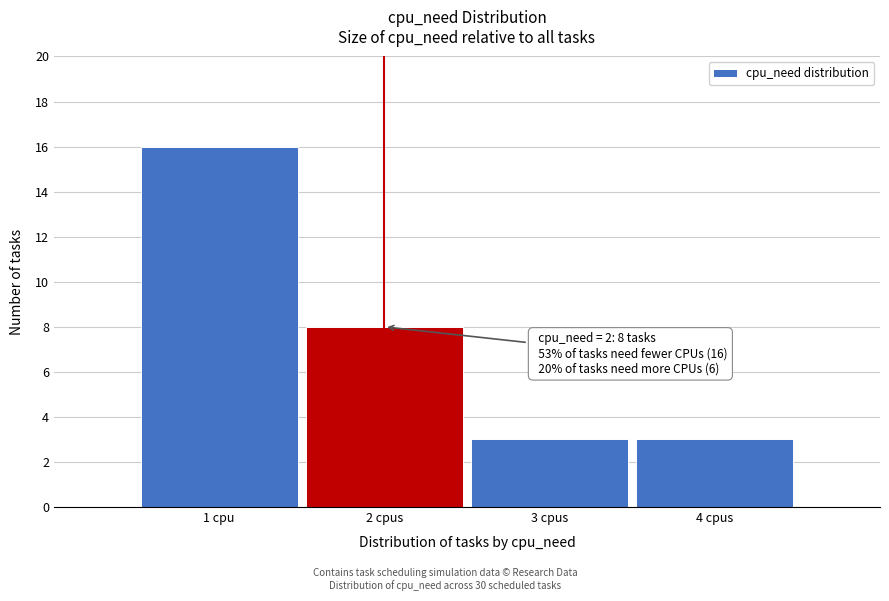

Reading right to left, what are all the values shown in this chart?

3	3	8	16